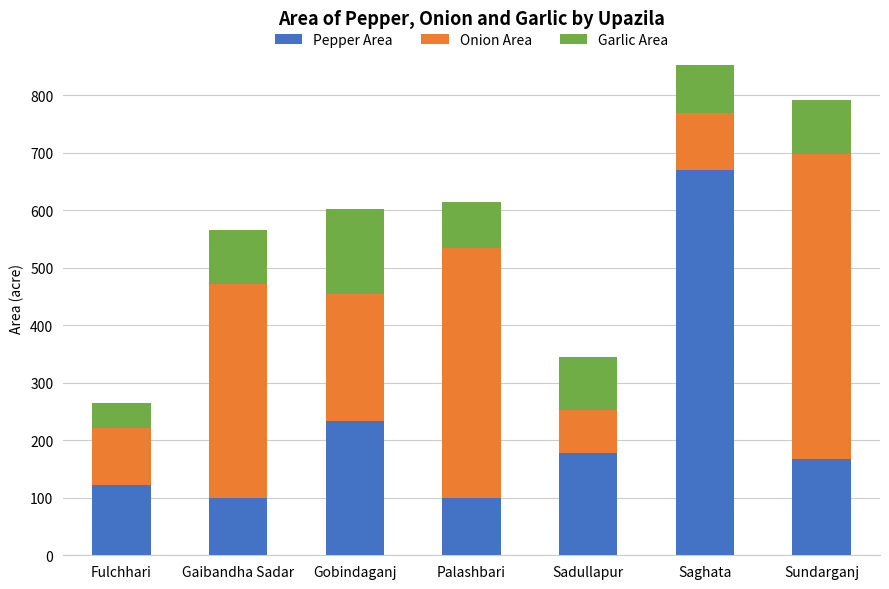

True or false: Pepper Area has a value of 100 at Gaibandha Sadar.

True